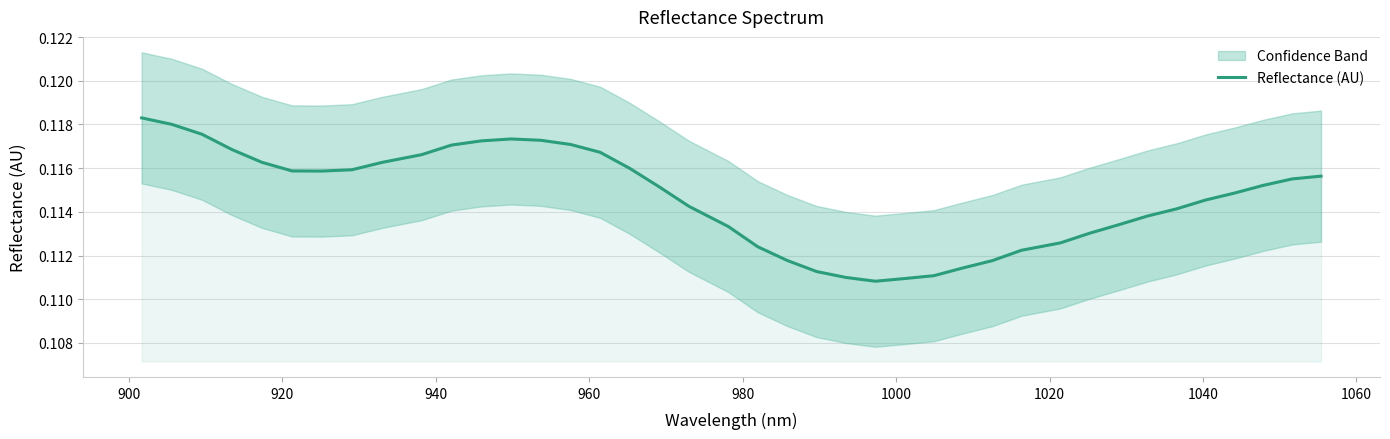

The value at 1080 is 0.1. True or false?

False